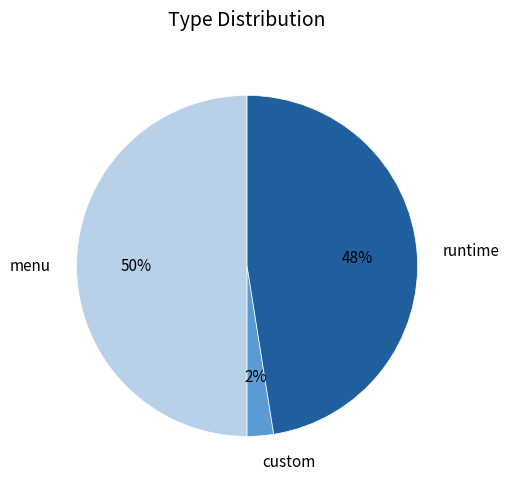

Is runtime the majority of the pie?

No